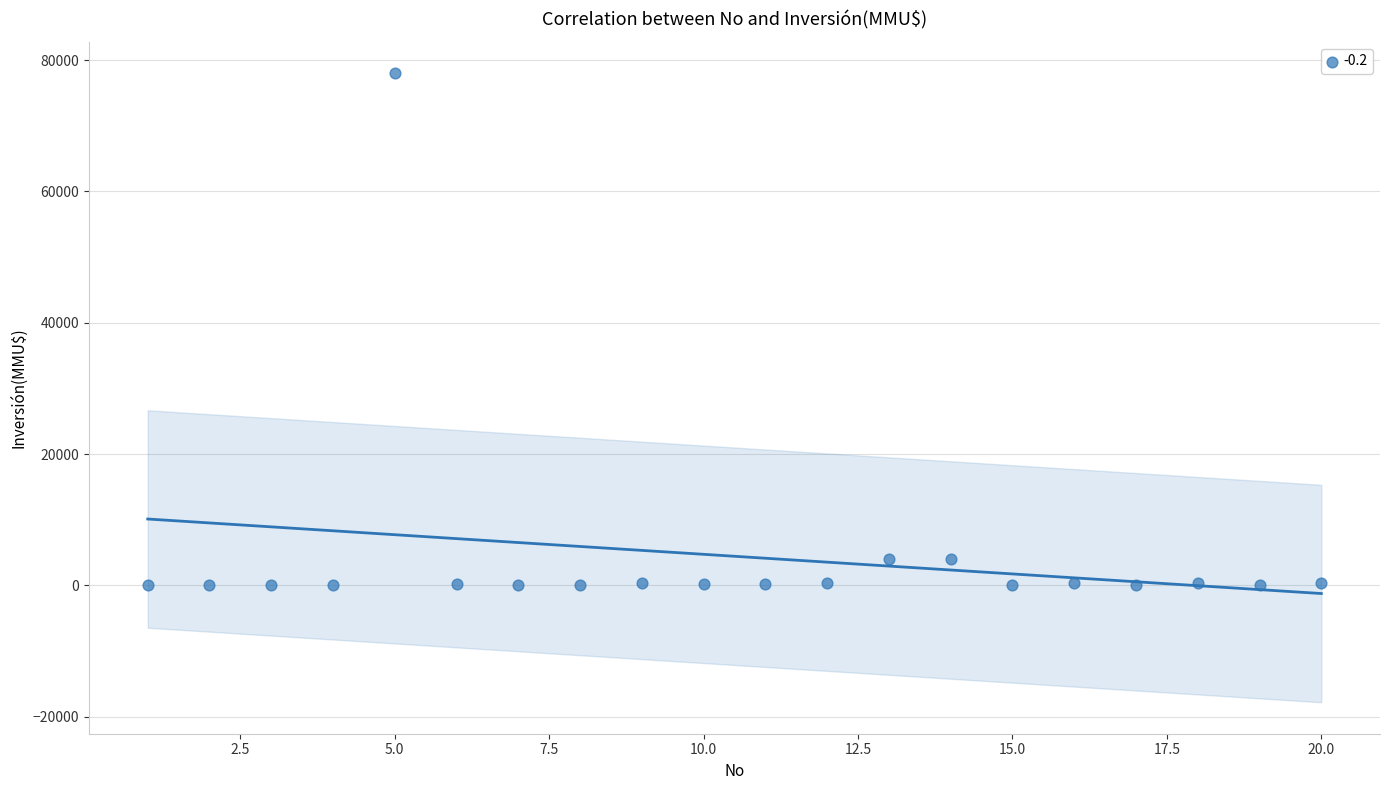

What is the range of Y values (max minus min)?

78000